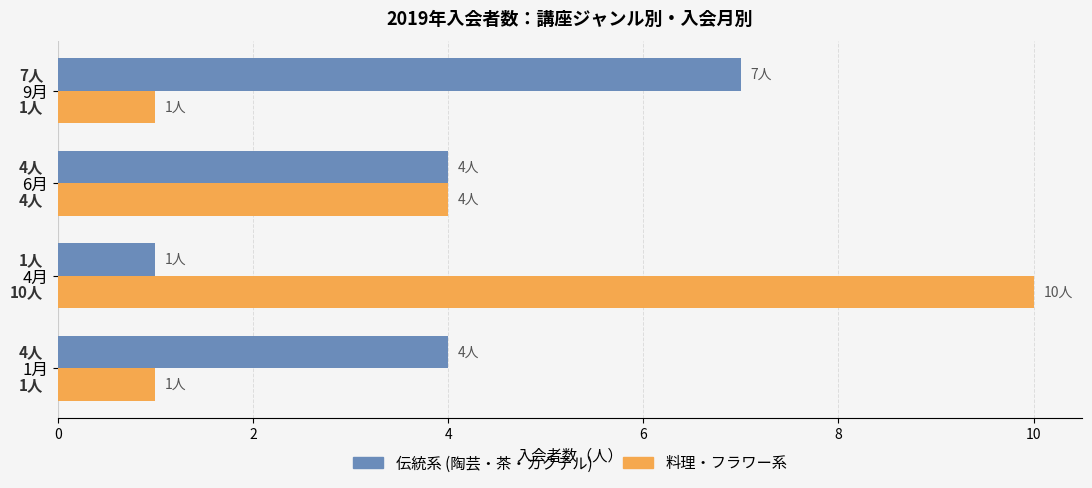

The value of 伝統系 (陶芸・茶・カクテル) at 4月 is 2. True or false?

False